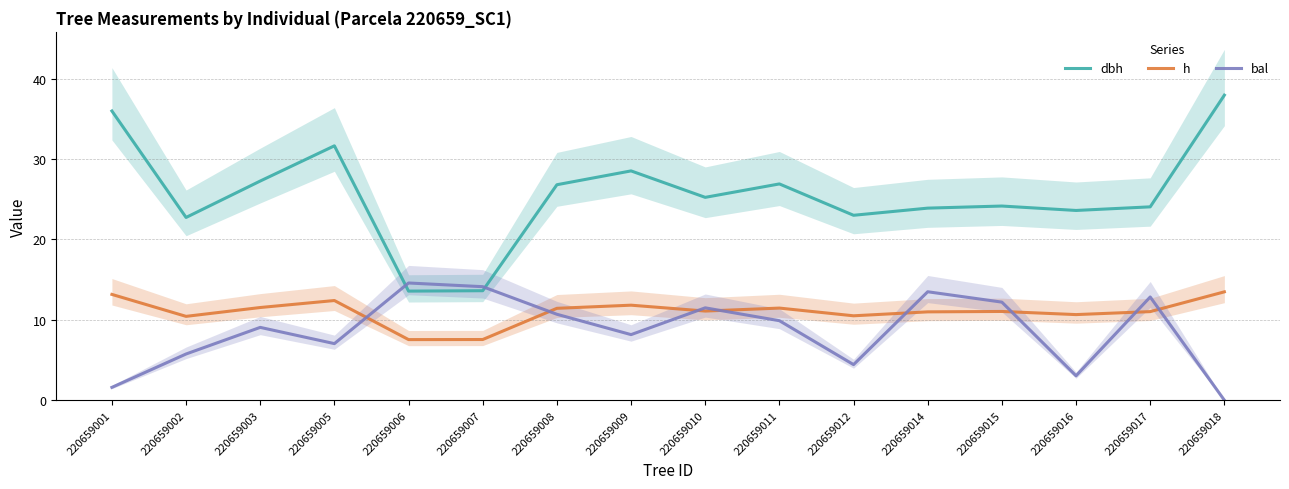

What is the maximum value for bal?

14.6